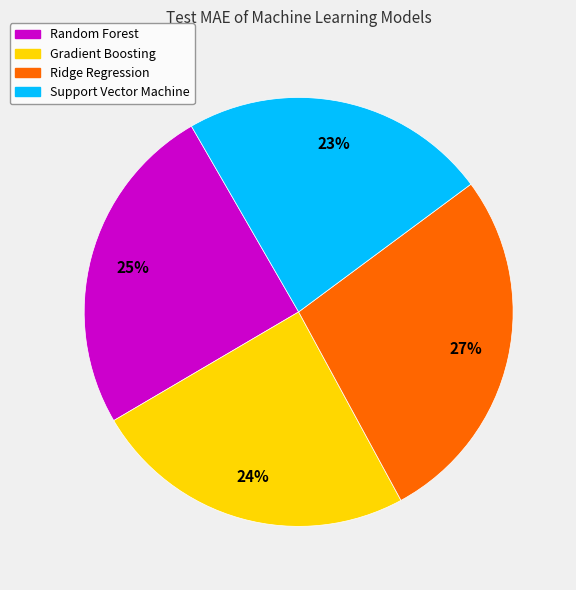

Do Support Vector Machine and Random Forest together represent more than half of the pie?

No